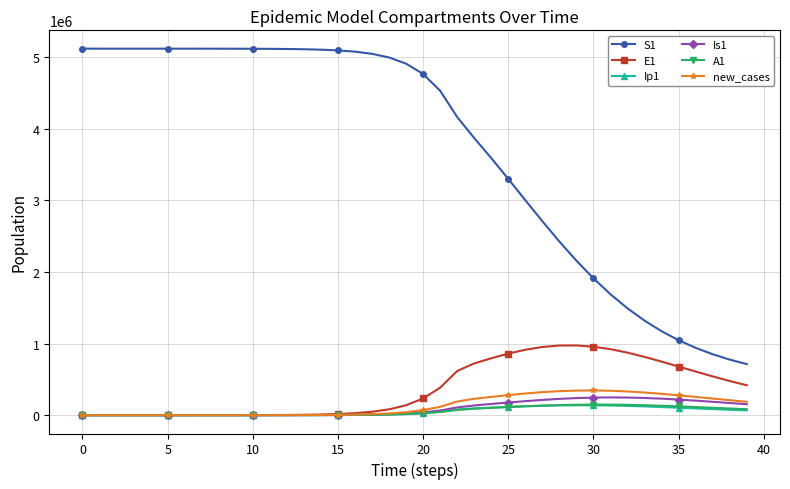

Which series has the largest total across all categories?

S1